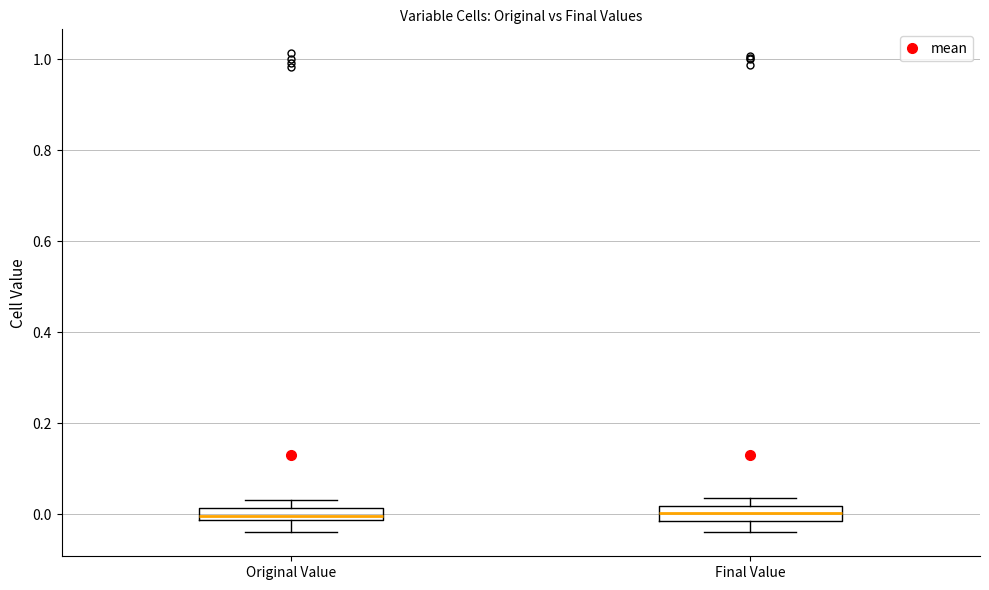

Where is the upper edge of the box for Final Value on the y-axis? The values are not printed on the chart, so give them approximately, as read against the axis.

0.02